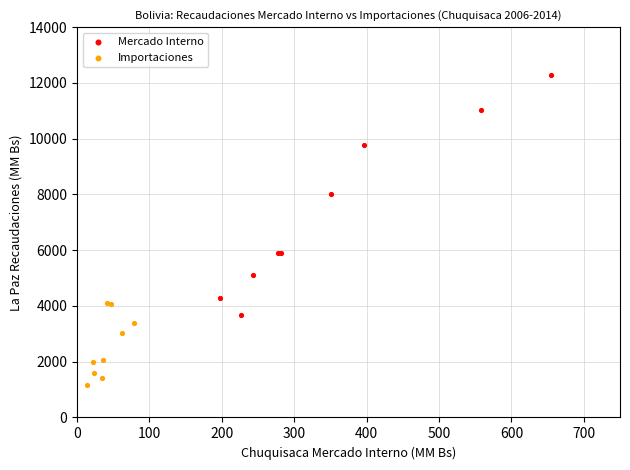

Which series contains the lowest Y value?

Importaciones